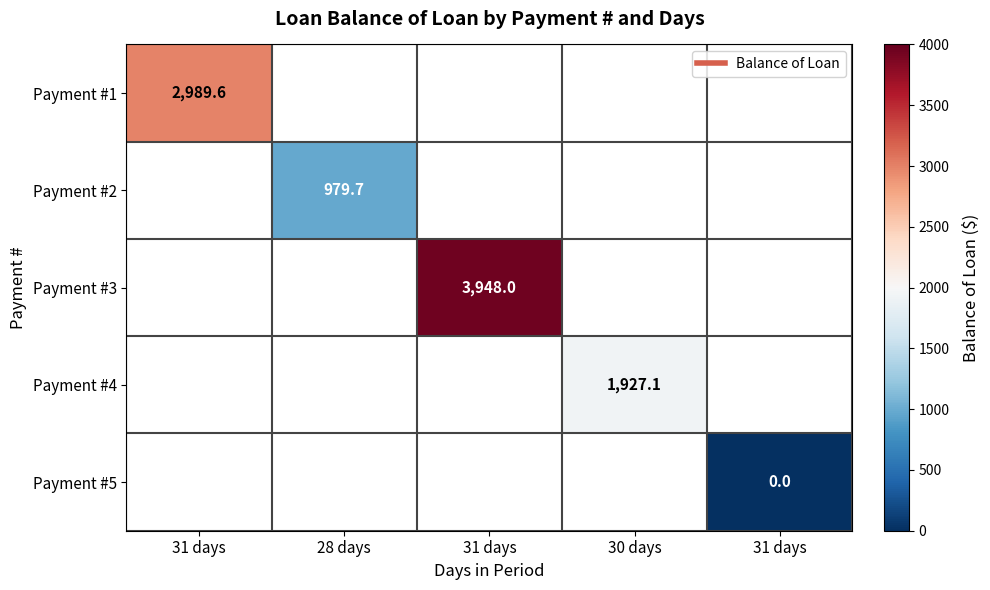

True or false: Payment #1 has a value of 2989.6 at 31 days.

True